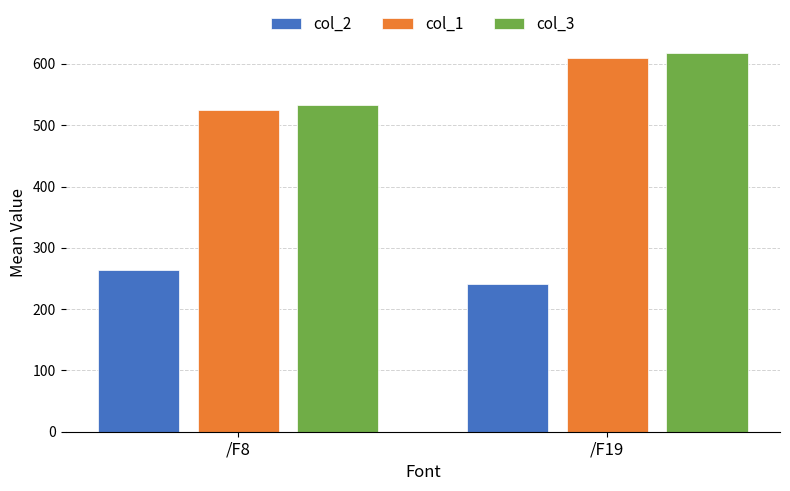

Is the value of col_3 at /F19 greater than the value of col_2 at /F19?

Yes